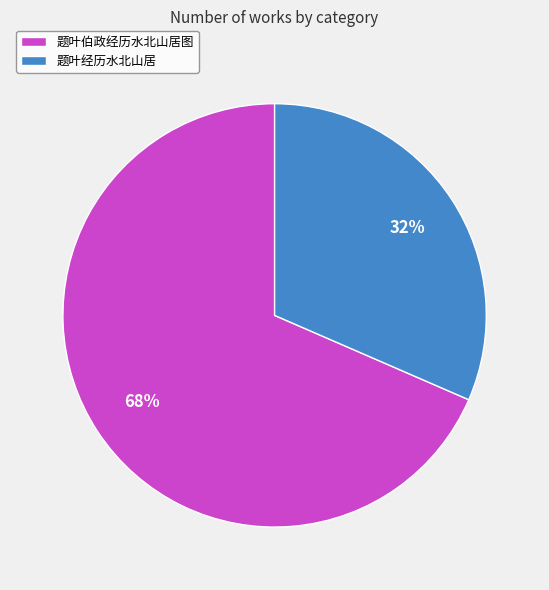

To the nearest percent, what portion does 题叶伯政经历水北山居图 represent?

68%